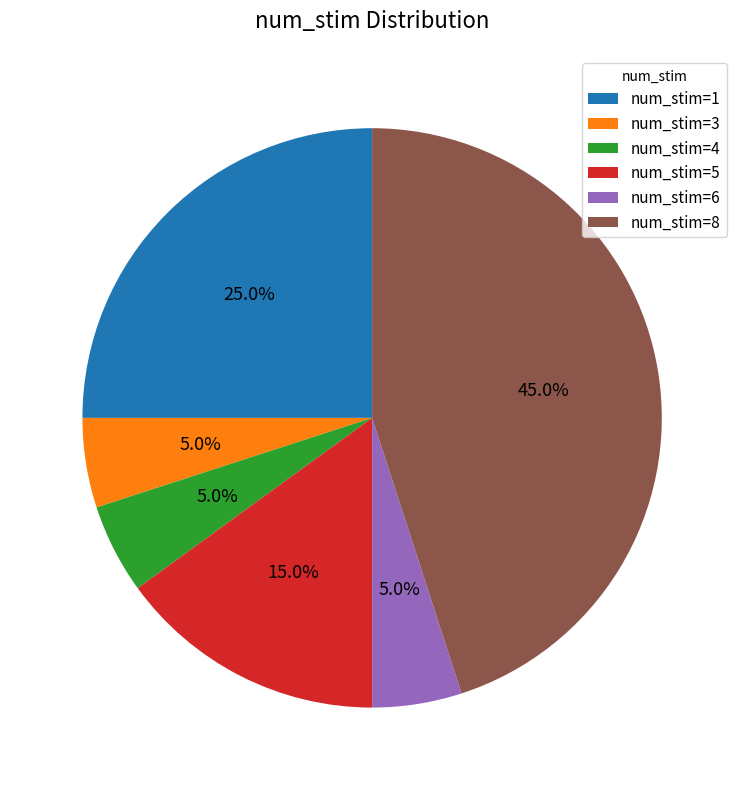

What is the total percentage of num_stim=6 and num_stim=5?

20.0%